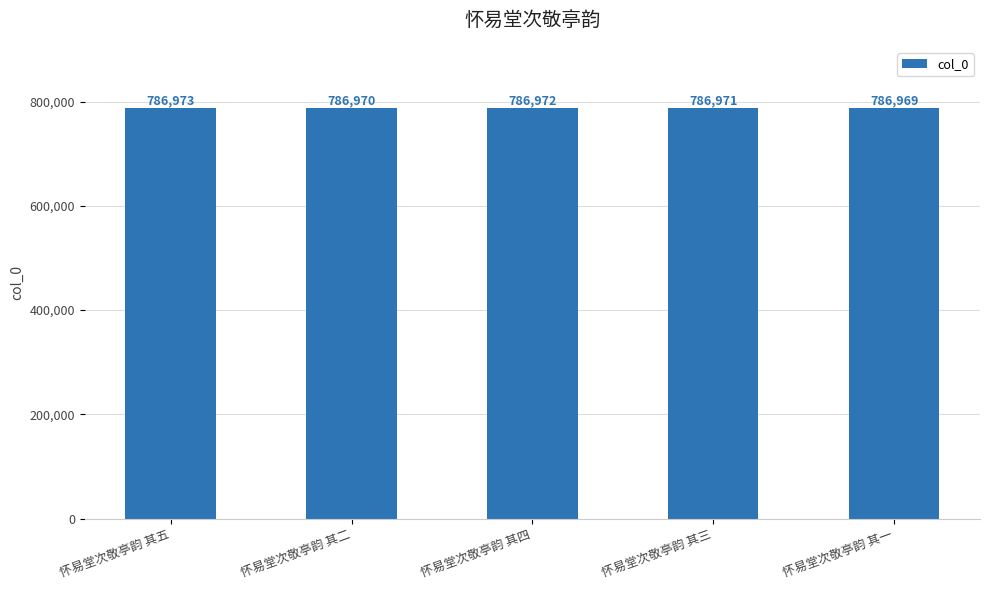

Where does the data first go above 786971?

怀易堂次敬亭韵 其五